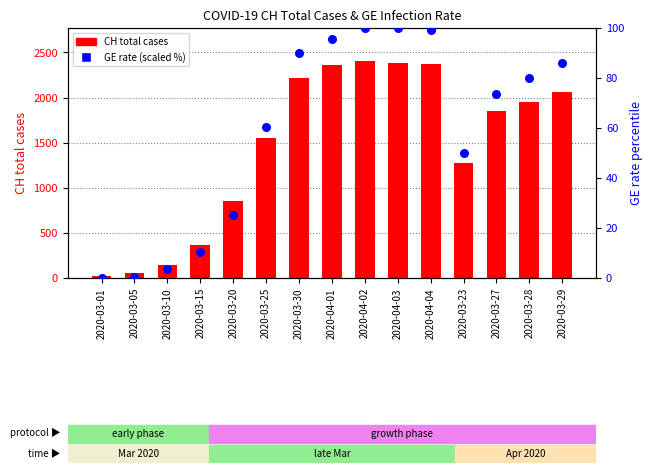

At which category is the sum across all series the highest?

2020-04-02